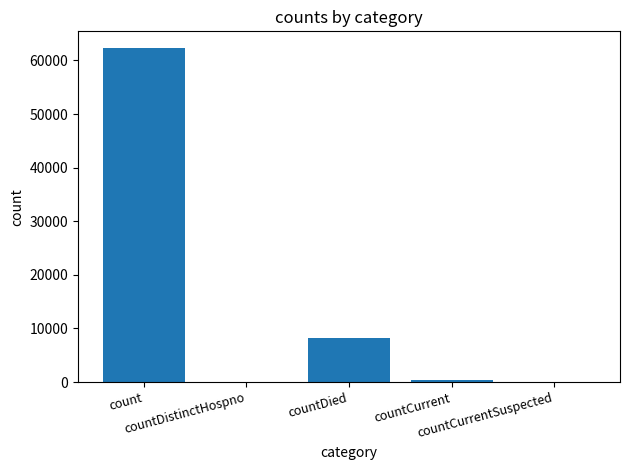

The value at count is 62308. True or false?

True